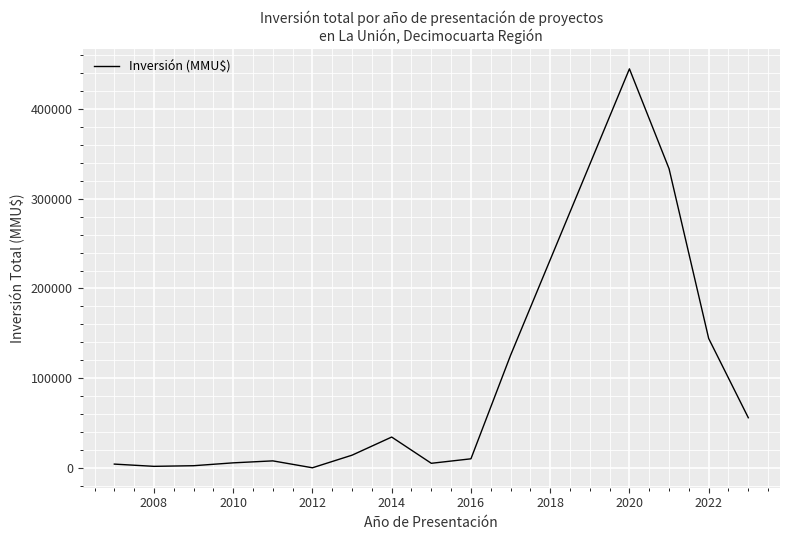

What is the difference between the maximum and minimum values?

444920